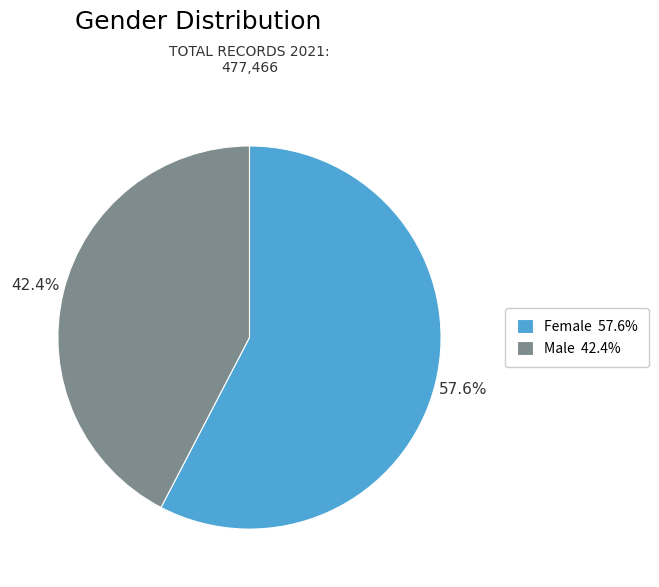

How many slices are in this pie chart?

2